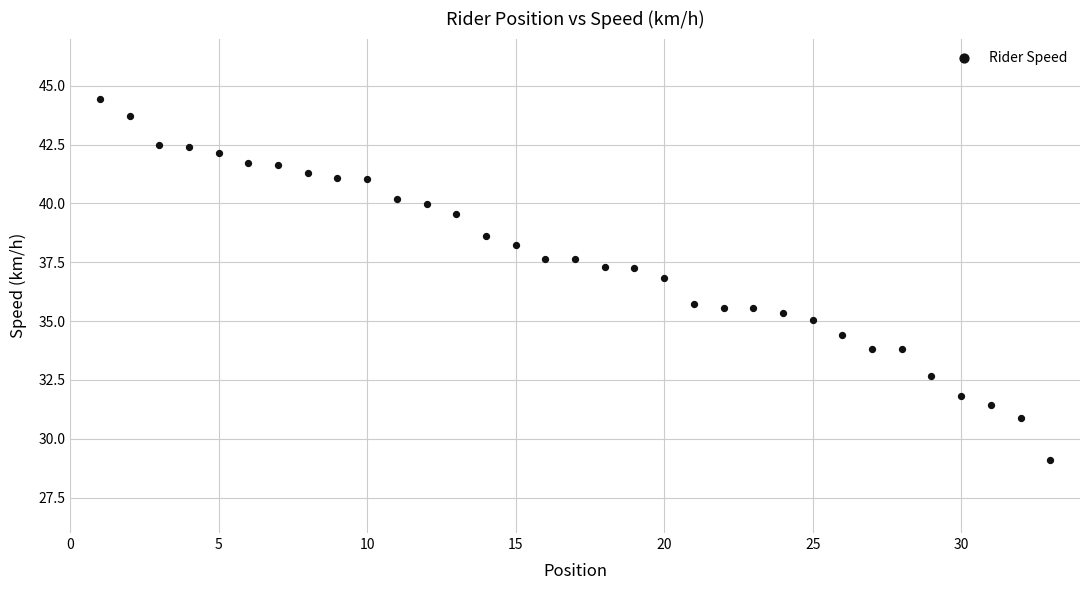

What is the range of X values (max minus min)?

32.0